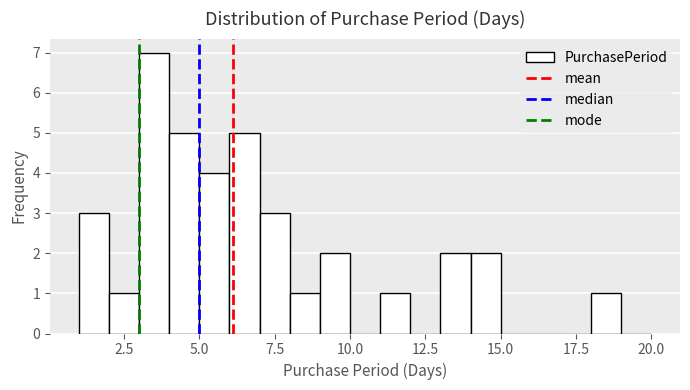

Read against the x-axis, roughly where is the centre of the tallest bar?

3.5